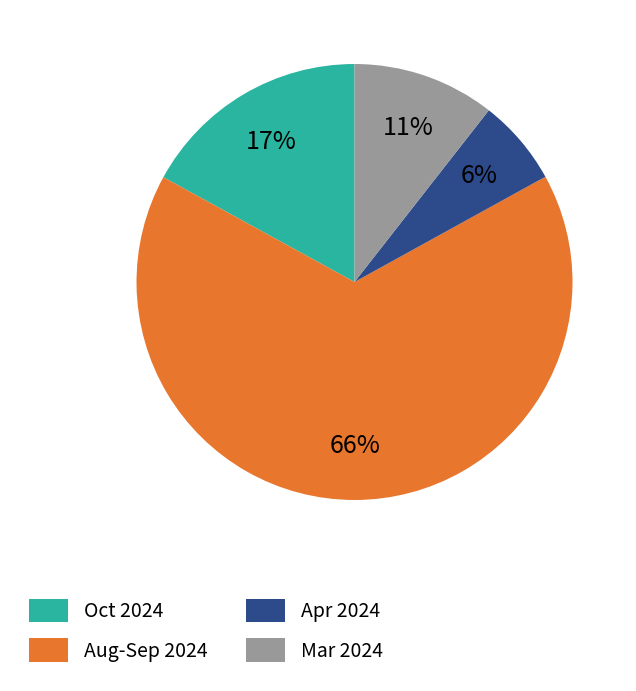

Do Aug-Sep 2024 and Apr 2024 together represent more than half of the pie?

Yes